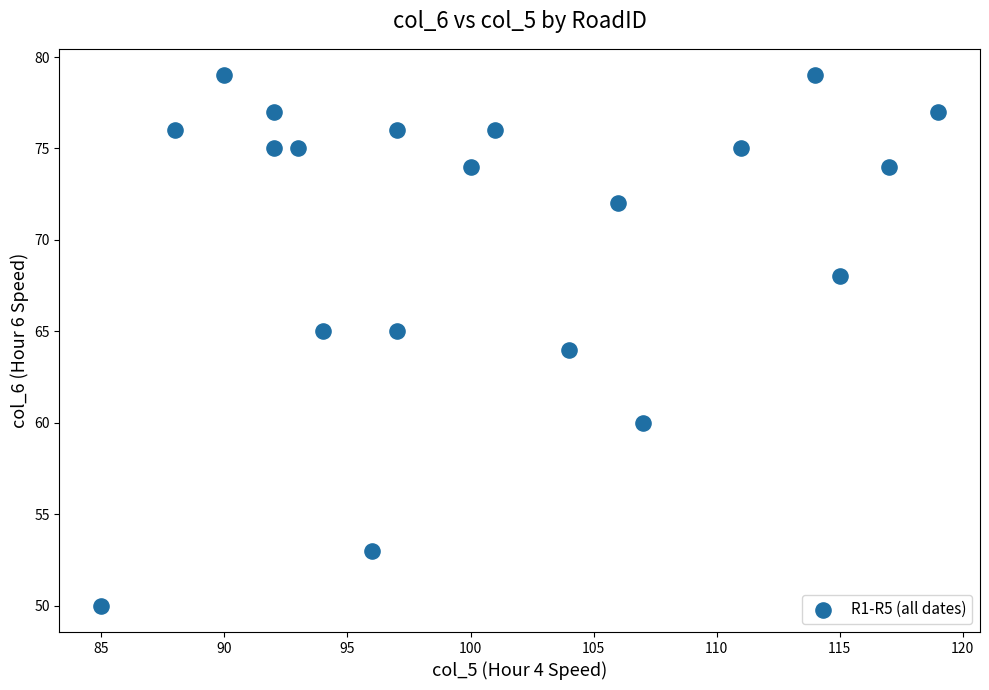

What is the range of X values (max minus min)?

34